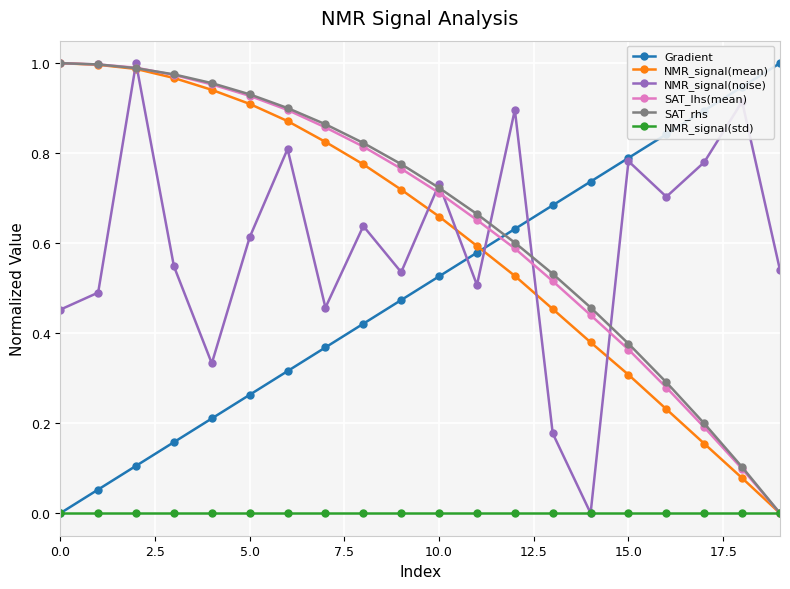

In NMR_signal(noise), how many points are lower than both neighbors (excluding endpoints)?

6